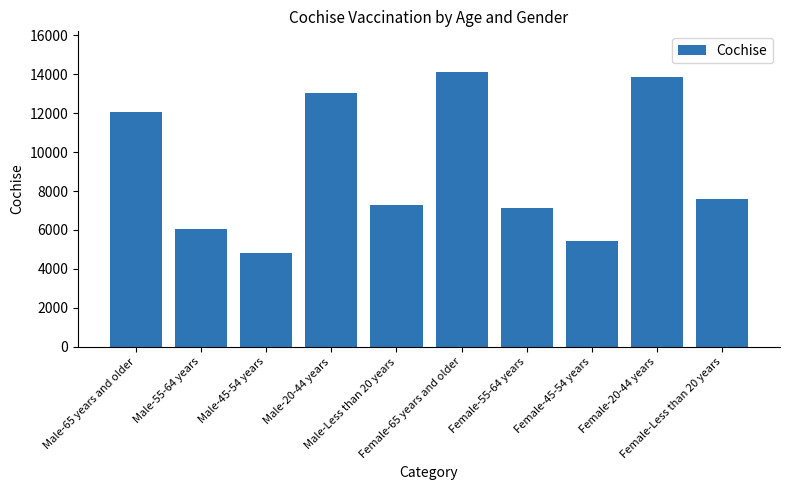

Between Female-20-44 years and Female-45-54 years, which is larger?

Female-20-44 years